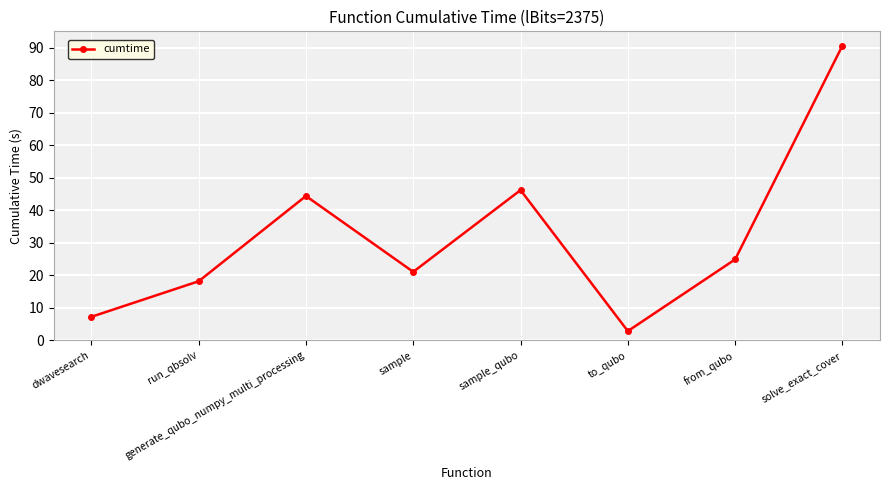

Which has a higher value, run_qbsolv or to_qubo?

run_qbsolv